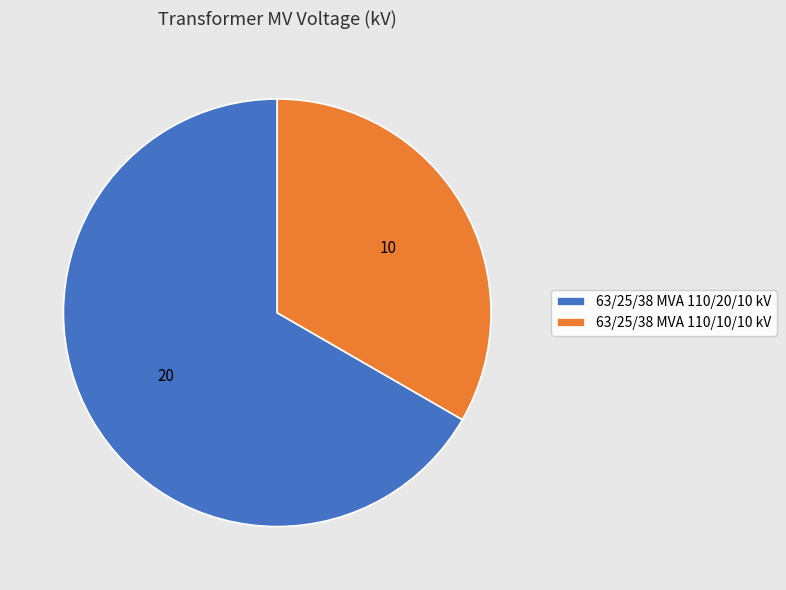

How many slices are in this pie chart?

2